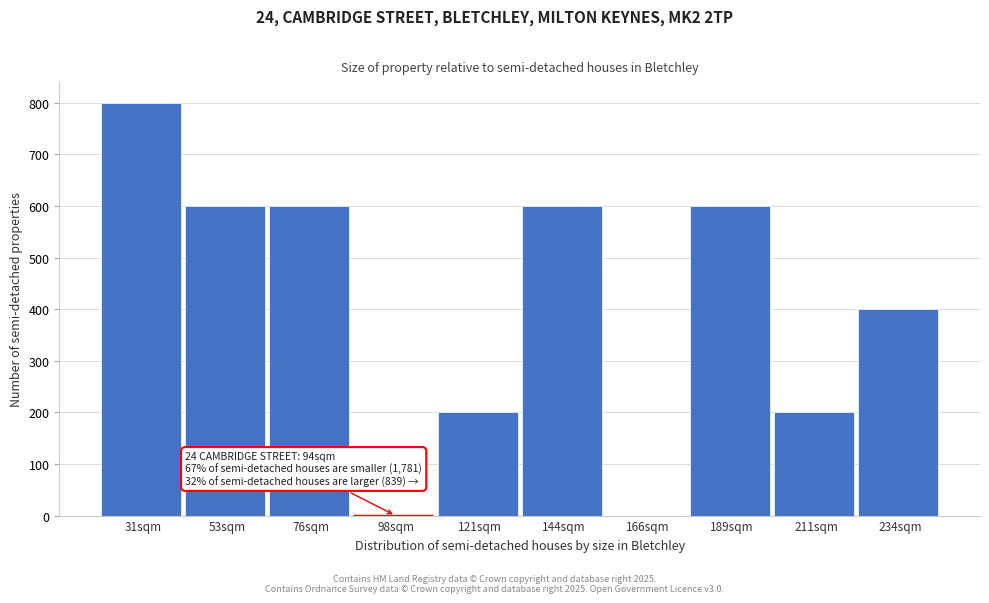

Reading right to left, extract all data points from this chart.

234sqm=400	211sqm=200	189sqm=600	166sqm=0	144sqm=600	121sqm=200	98sqm=0	76sqm=600	53sqm=600	31sqm=800